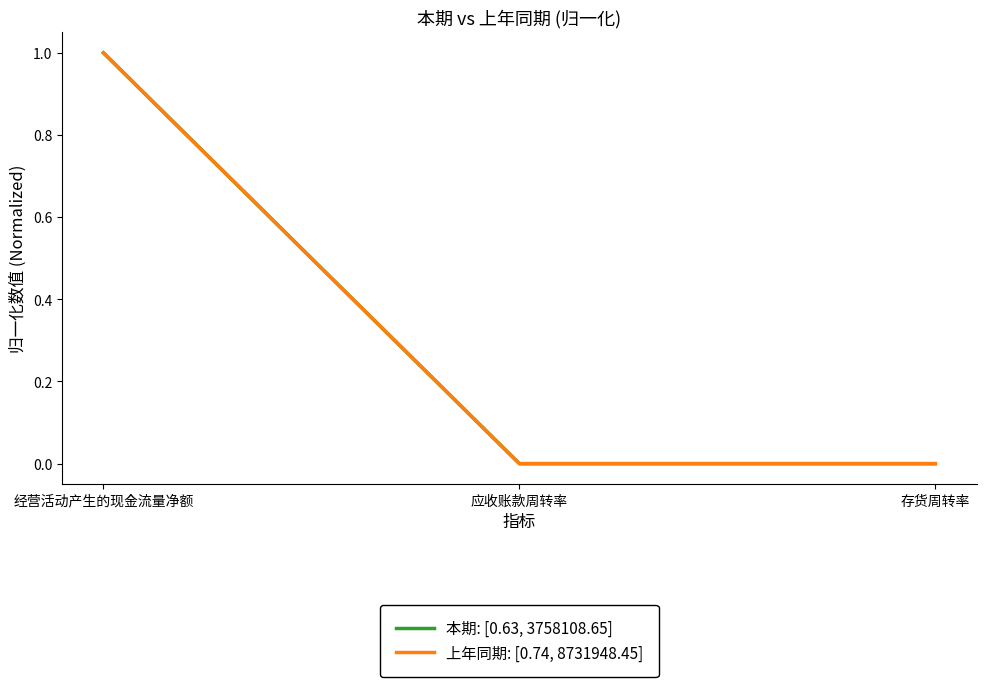

The value of 本期: [0.63, 3758108.65] at 应收账款周转率 is 0.0. True or false?

True